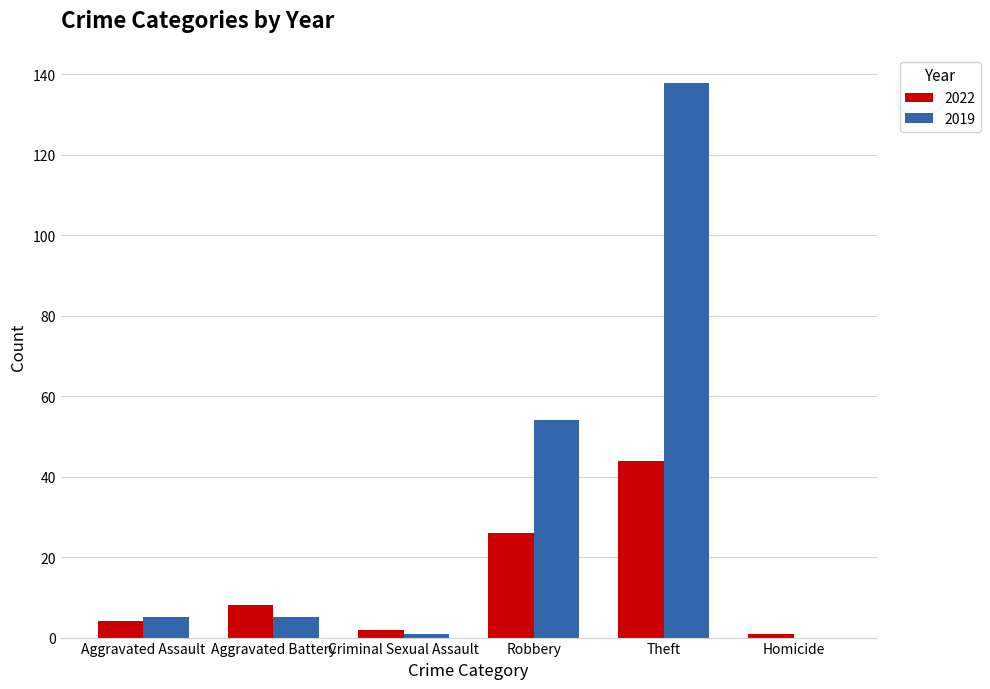

What is the sum of all 2019 values?

203